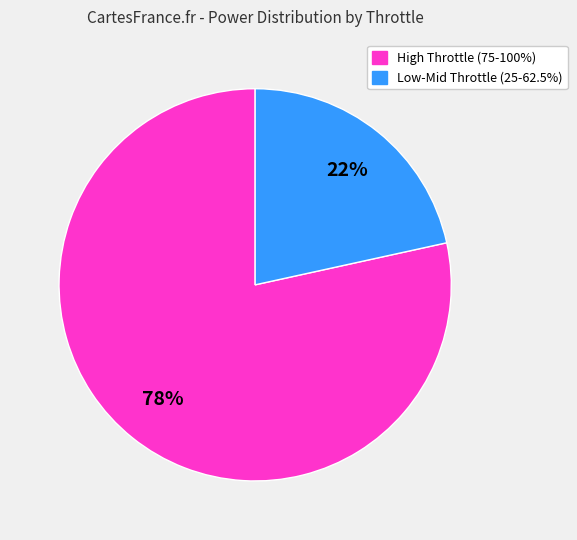

Is there a majority slice in this chart?

Yes